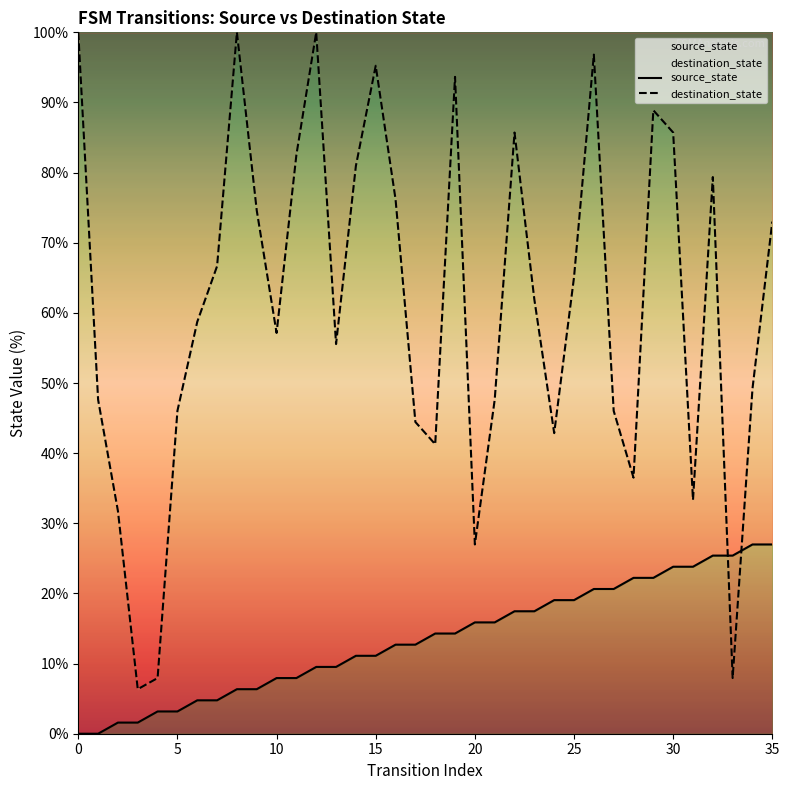

True or false: destination_state has more than 1 points higher than both neighbors.

True